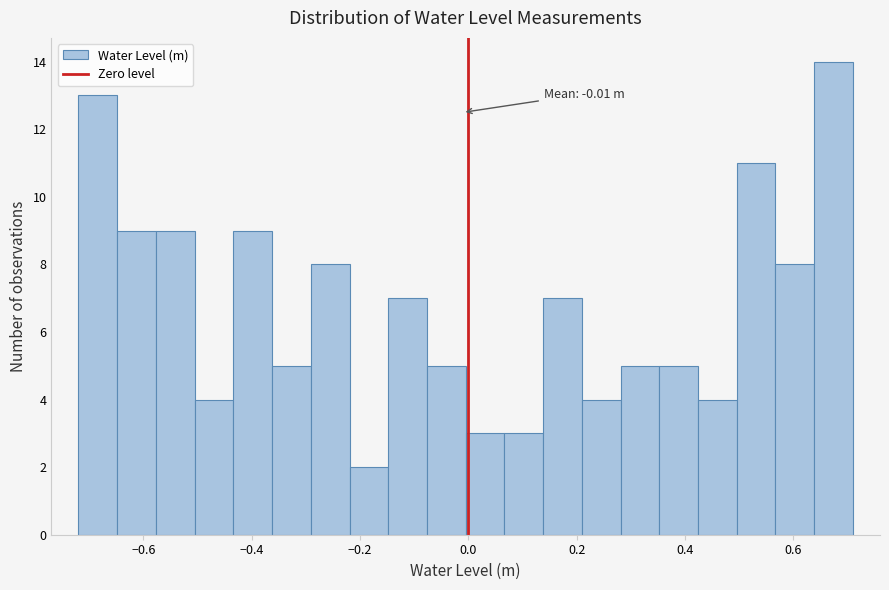

Read against the x-axis, roughly where is the centre of the tallest bar?

0.68